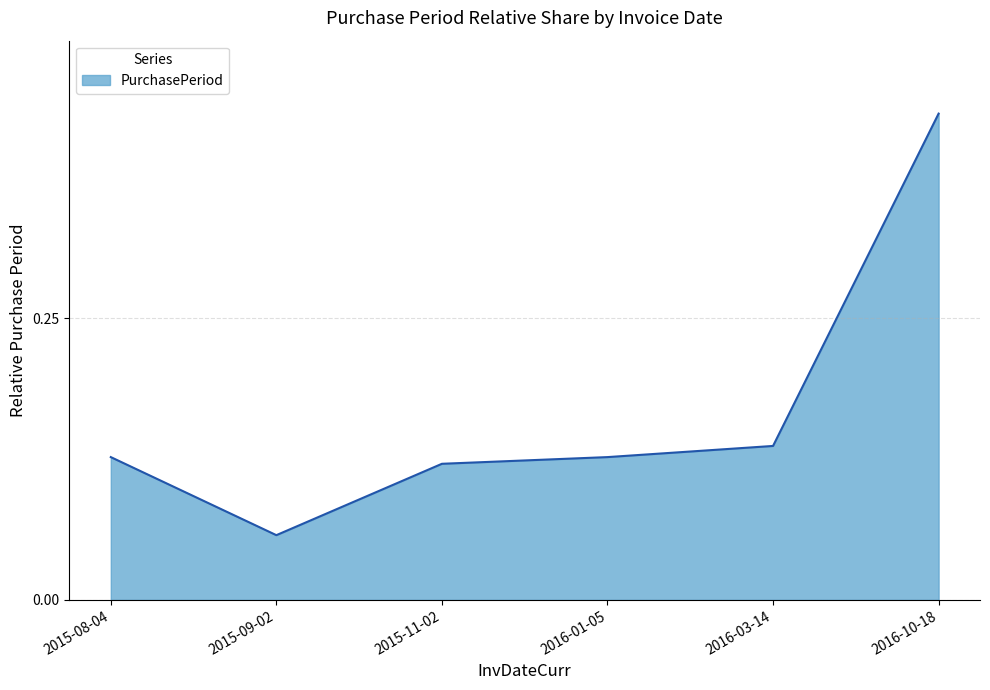

Where is the first local minimum?

2015-09-02